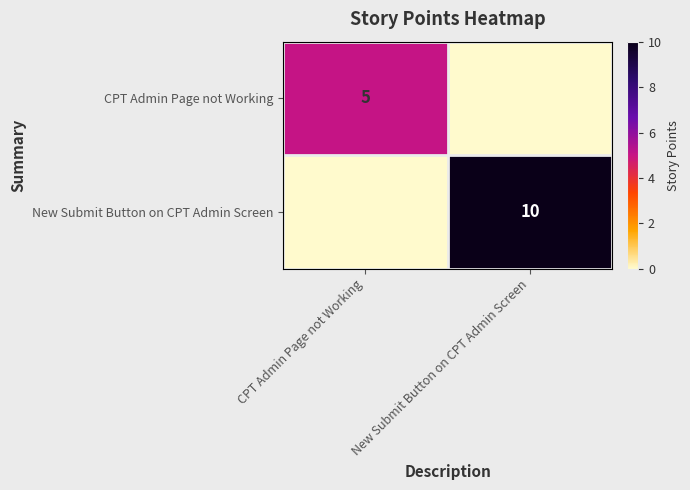

Is it true that CPT Admin Page not Working equals 1 at CPT Admin Page not Working?

False